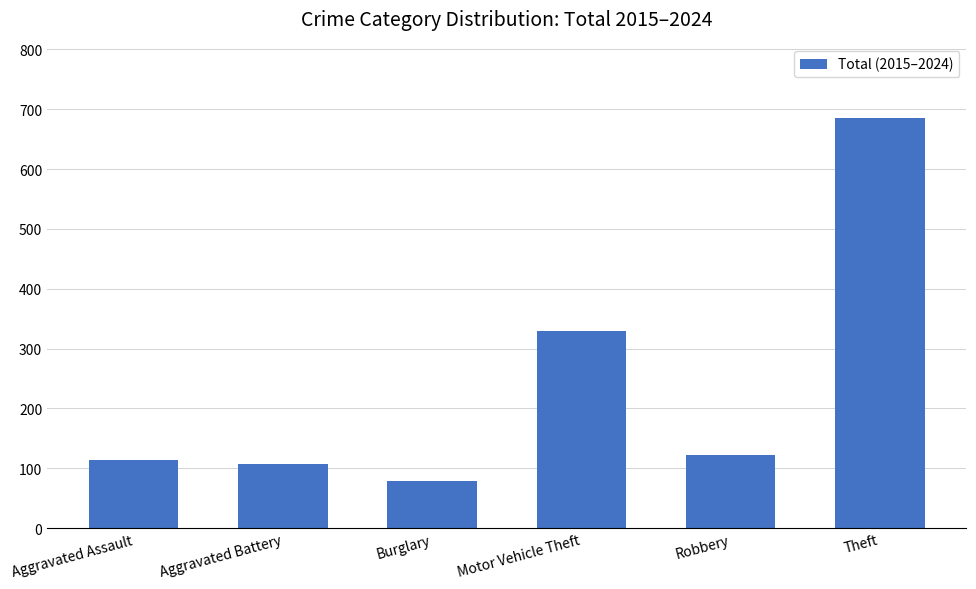

List the labels in order of value, largest first.

Theft, Motor Vehicle Theft, Robbery, Aggravated Assault, Aggravated Battery, Burglary